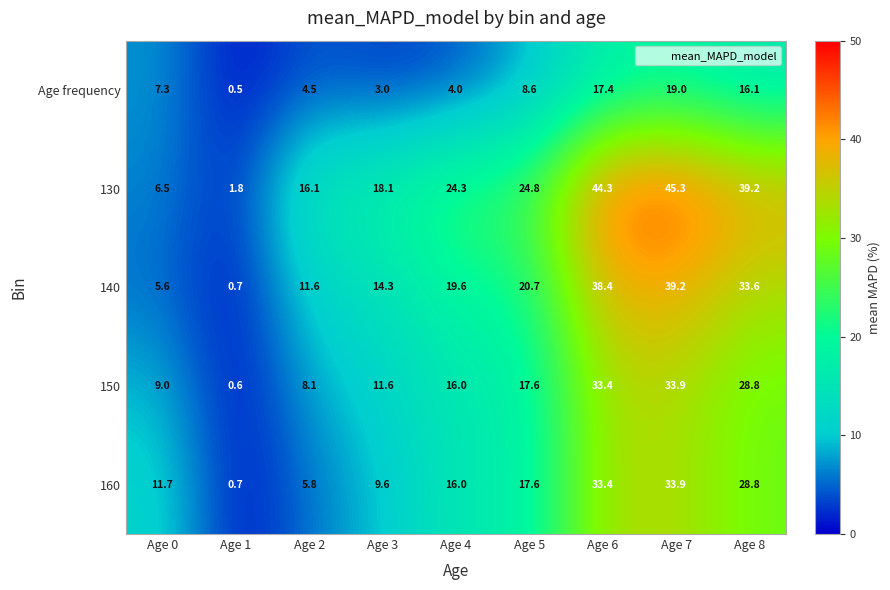

Is it true that 160 equals 5.8 at Age 2?

True